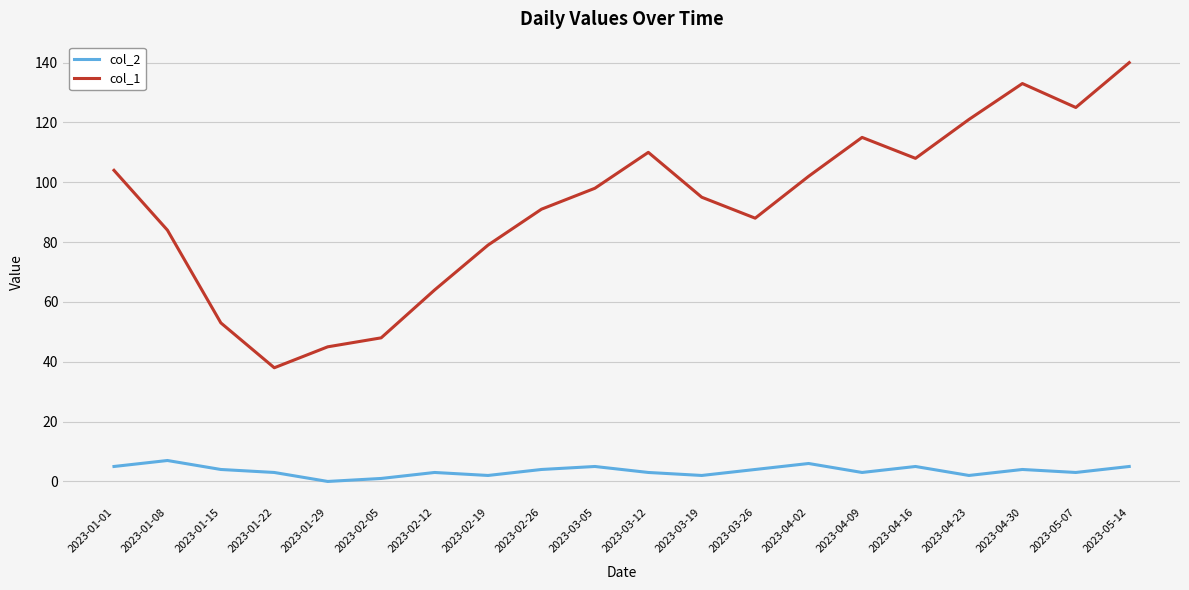

Reading right to left, list all the values displayed in this chart.

col_2: 2023-05-14=5	2023-05-07=3	2023-04-30=4	2023-04-23=2	2023-04-16=5	2023-04-09=3	2023-04-02=6	2023-03-26=4	2023-03-19=2	2023-03-12=3	2023-03-05=5	2023-02-26=4	2023-02-19=2	2023-02-12=3	2023-02-05=1	2023-01-29=0	2023-01-22=3	2023-01-15=4	2023-01-08=7	2023-01-01=5
col_1: 2023-05-14=140	2023-05-07=125	2023-04-30=133	2023-04-23=121	2023-04-16=108	2023-04-09=115	2023-04-02=102	2023-03-26=88	2023-03-19=95	2023-03-12=110	2023-03-05=98	2023-02-26=91	2023-02-19=79	2023-02-12=64	2023-02-05=48	2023-01-29=45	2023-01-22=38	2023-01-15=53	2023-01-08=84	2023-01-01=104